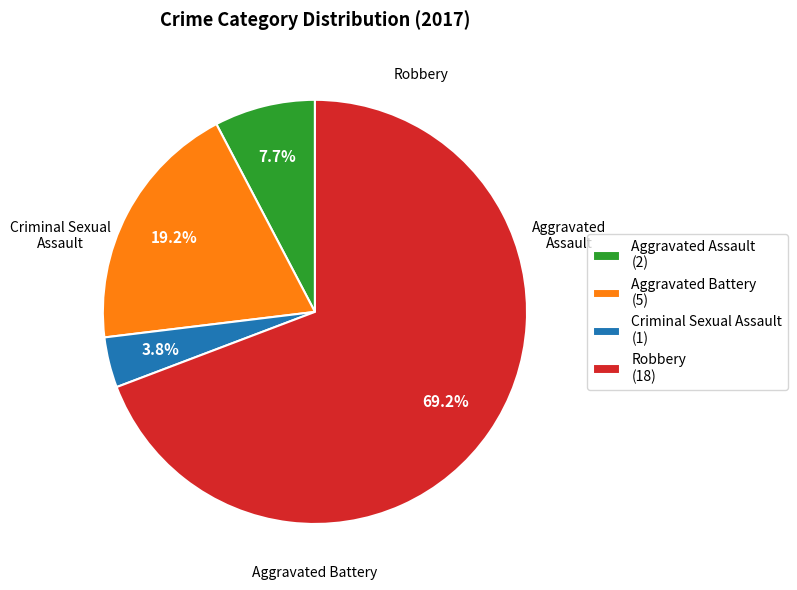

What is the ratio of the value at Criminal Sexual Assault to the value at Aggravated Assault?

0.5